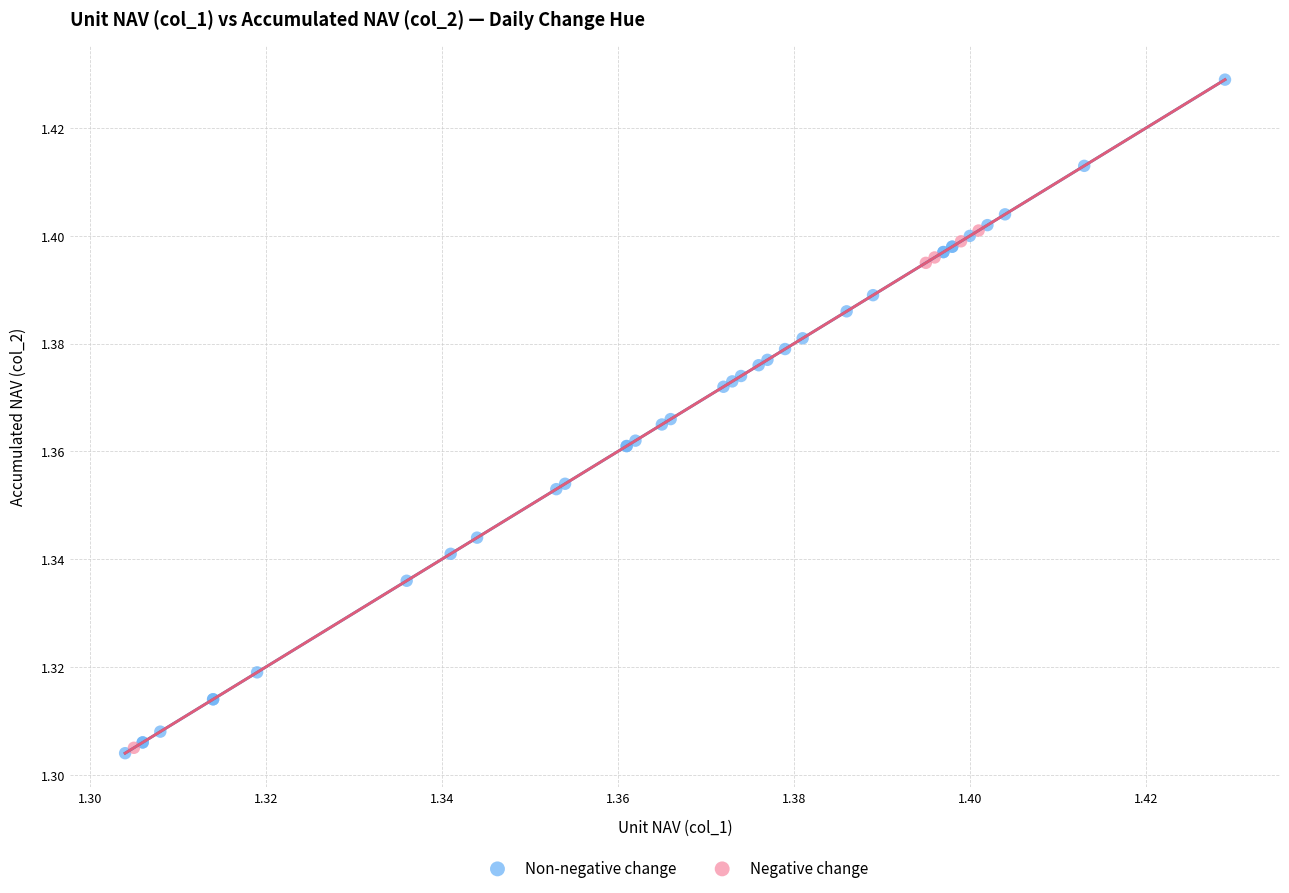

What are all the series names shown in the legend?

Non-negative change, Negative change